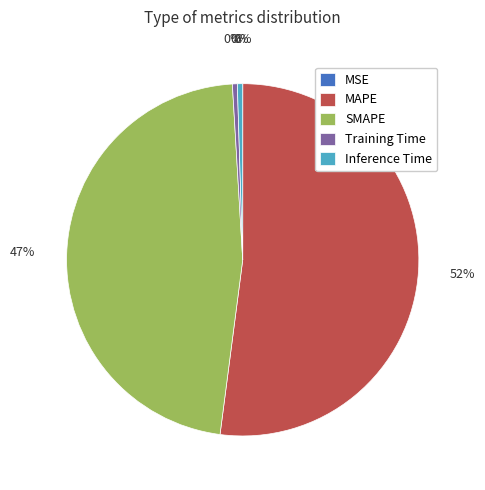

Does Inference Time account for over 50% of the chart?

No